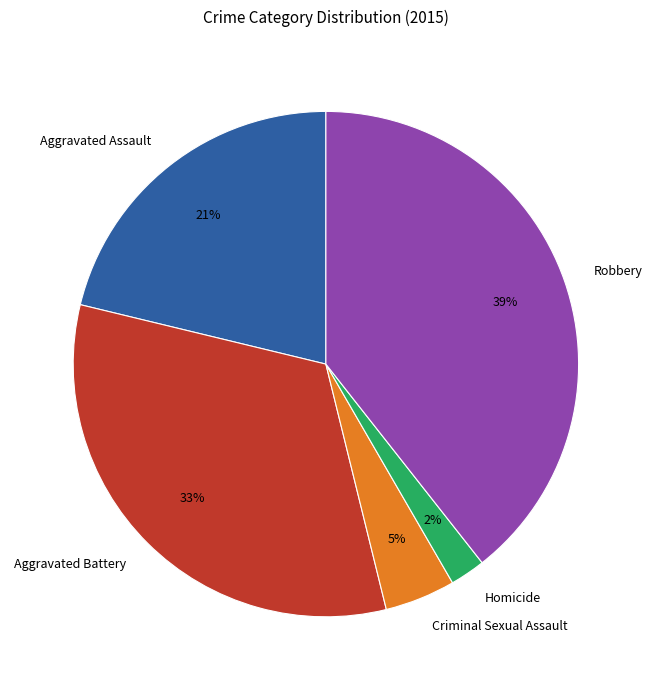

Is it true that Robbery is 51% of the pie?

False